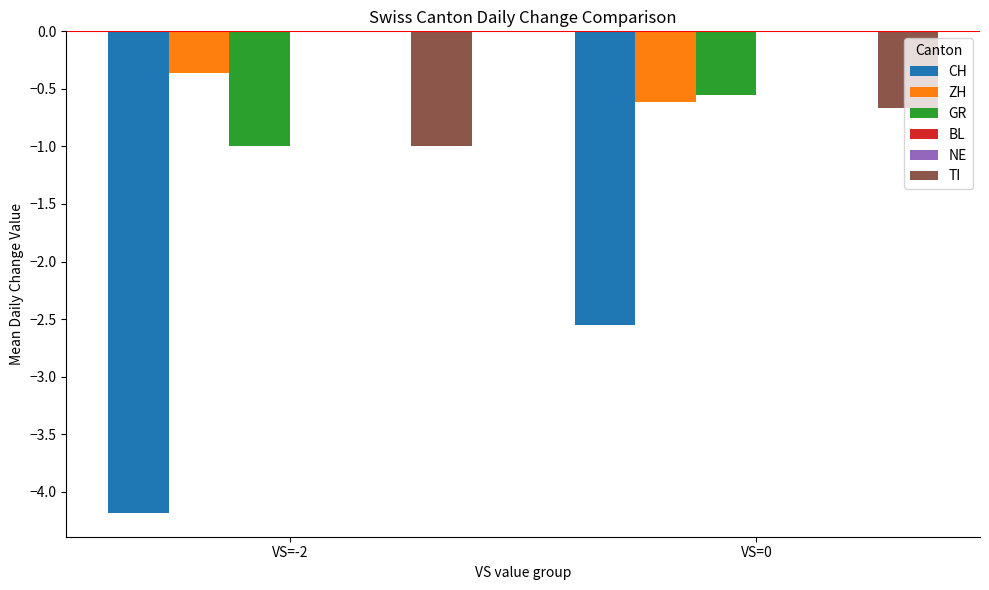

Rank the categories by GR value from lowest to highest.

VS=-2, VS=0